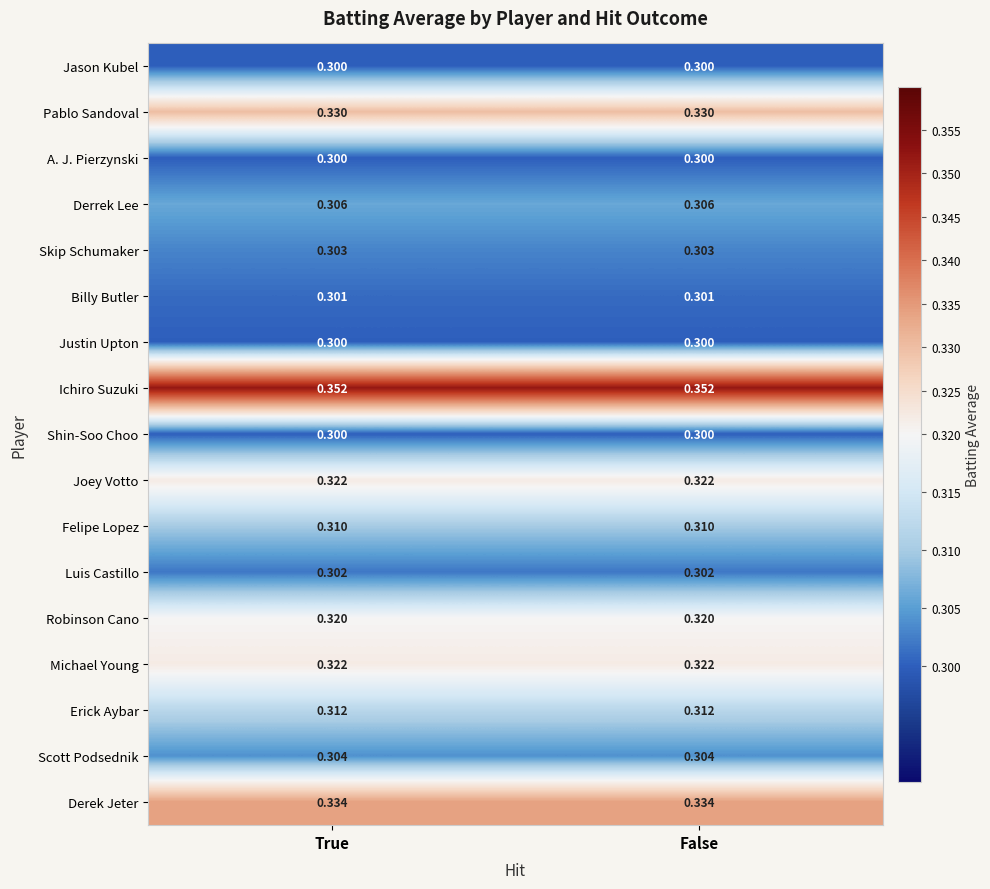

Which series has the largest total across all categories?

Ichiro Suzuki